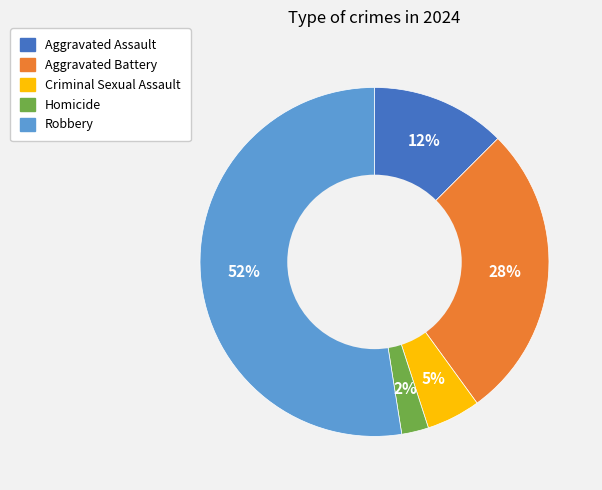

How many segments does this pie chart have?

5